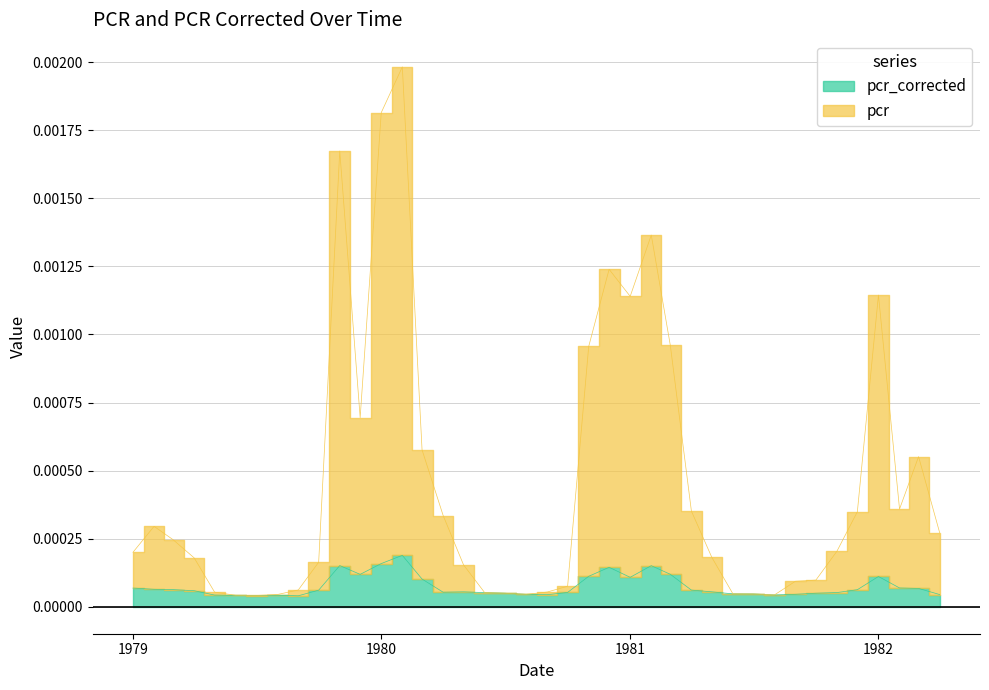

The pcr series shows 0.0 at 1980-07-01. True or false?

False